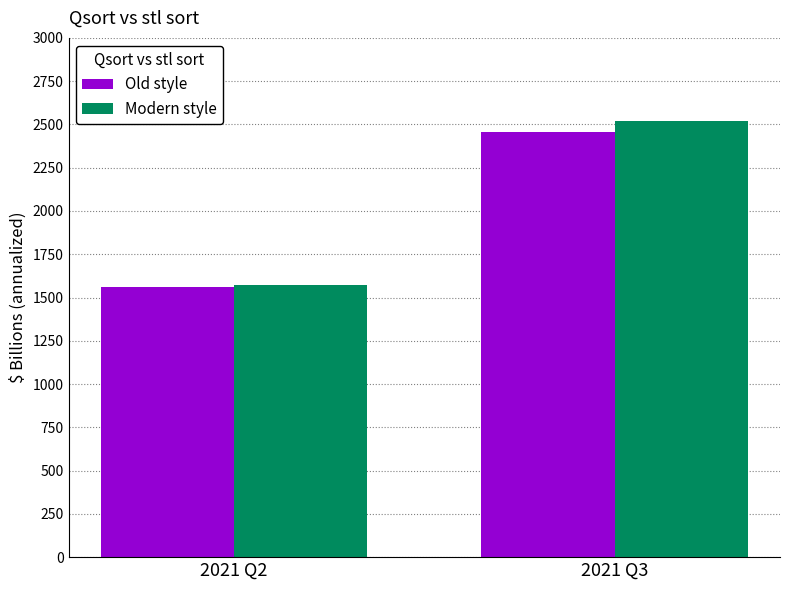

What is the difference between the Old style values at 2021 Q3 and 2021 Q2?

891.8